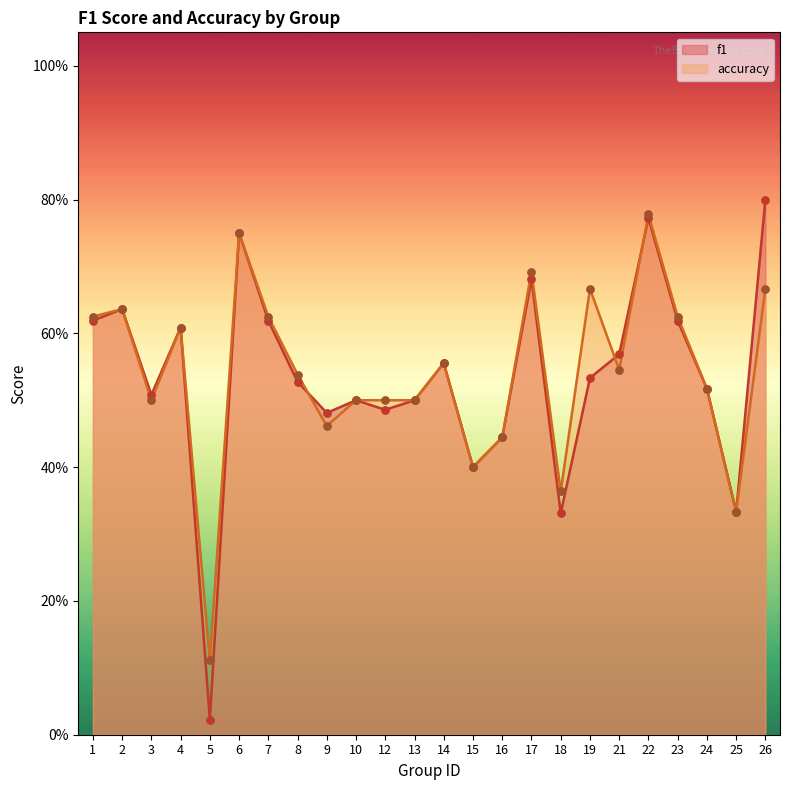

Is the value of accuracy at 4 greater than the value of f1 at 23?

No